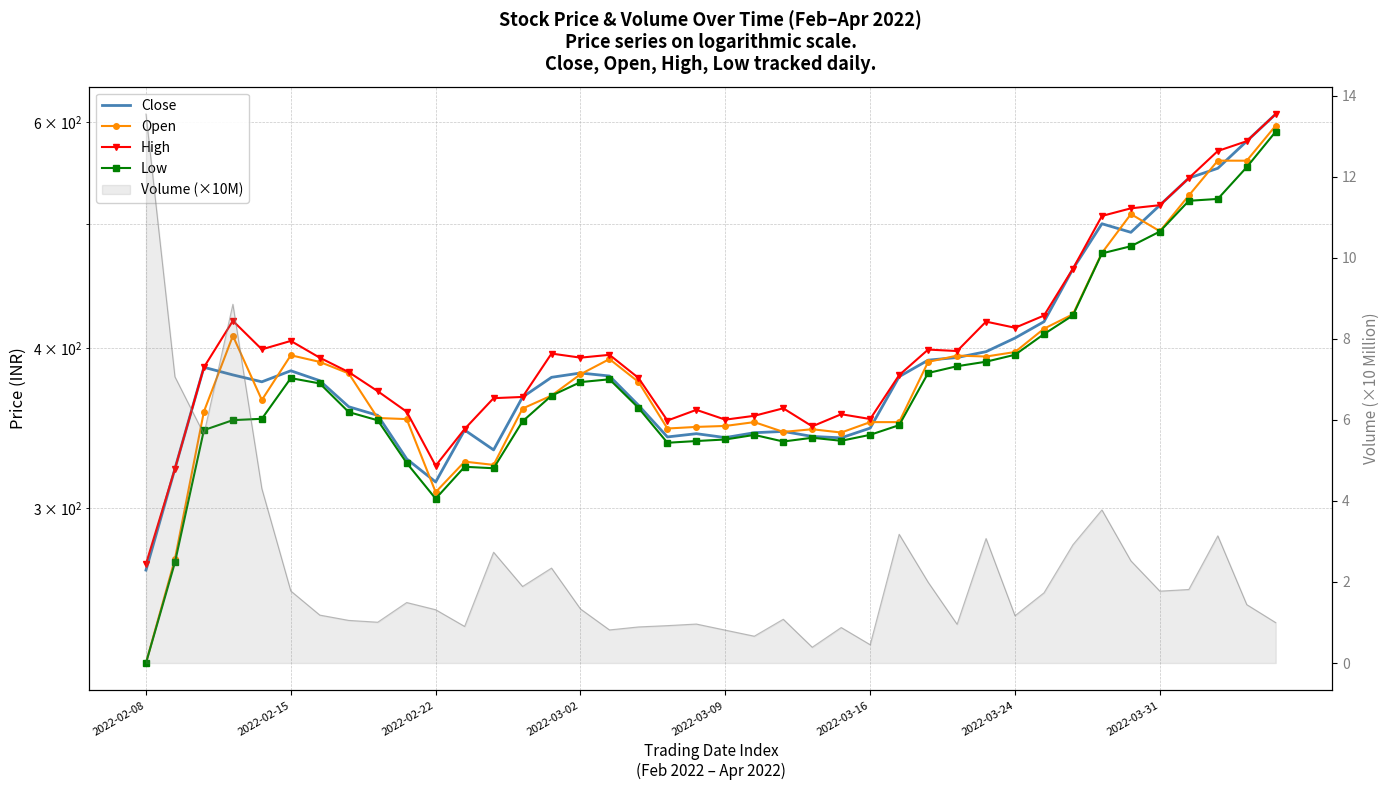

What is the difference between the High values at 23 and 17?

31.6